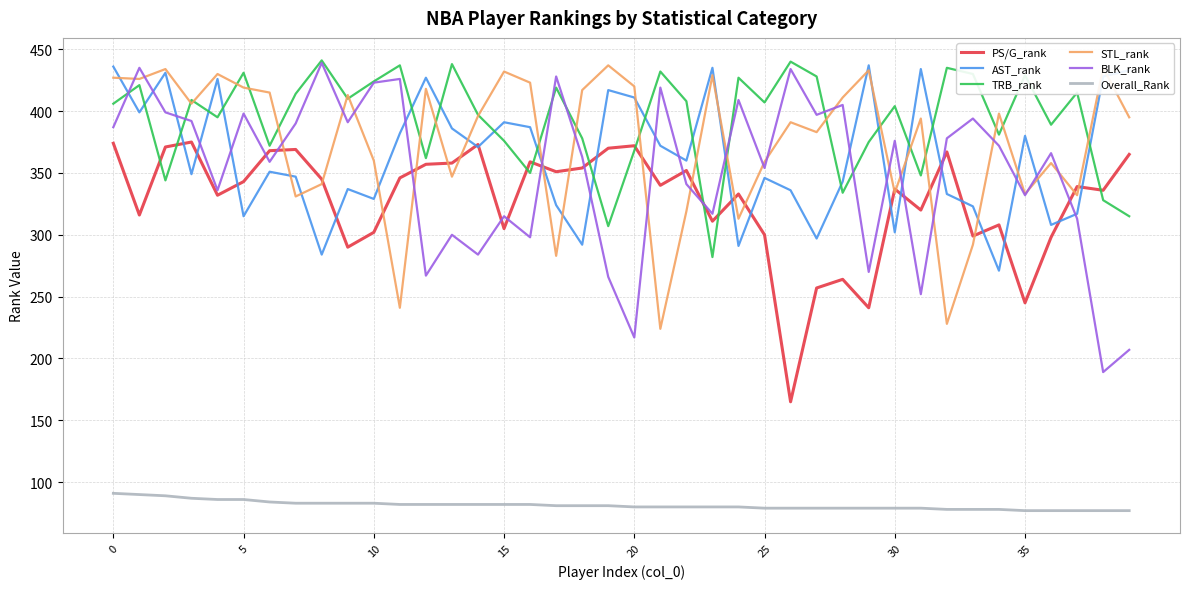

Which series has the largest total across all categories?

TRB_rank